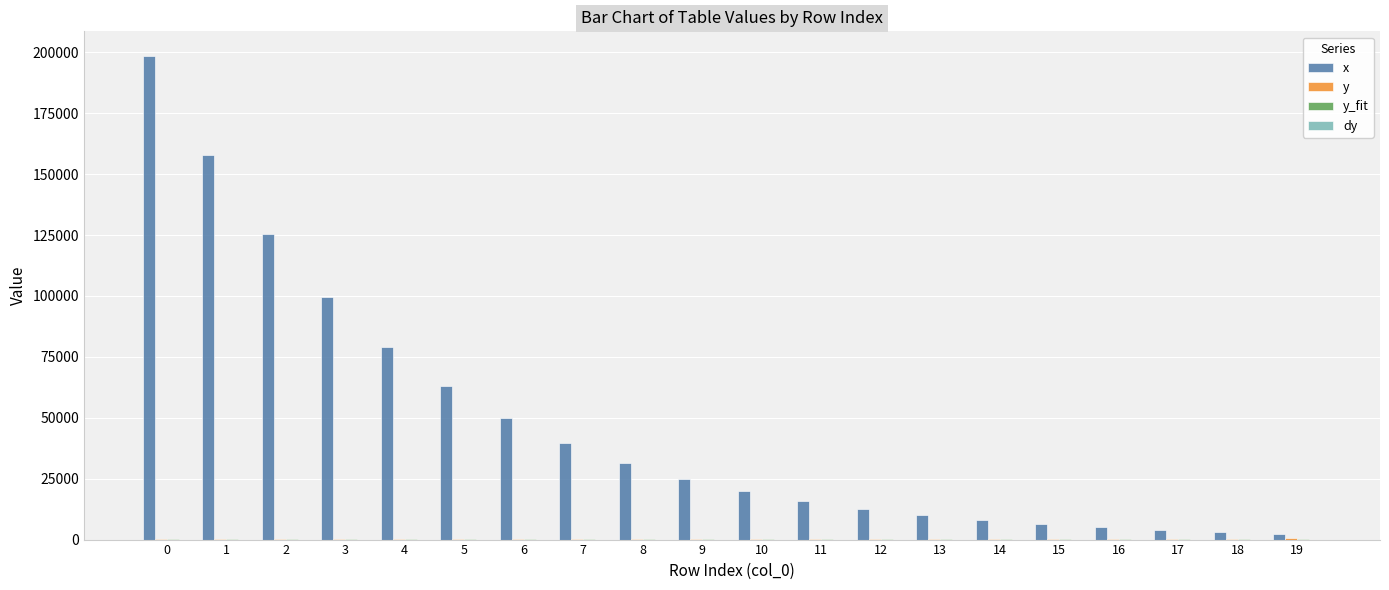

Count the number of data series in this chart.

4